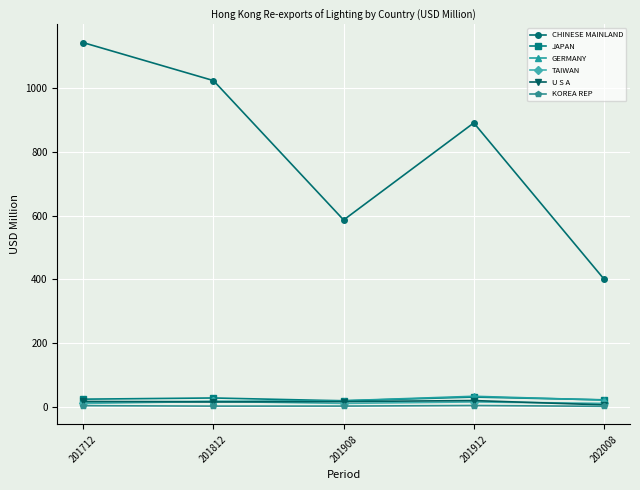

Which series changed the most between 201712 and 201908?

CHINESE MAINLAND